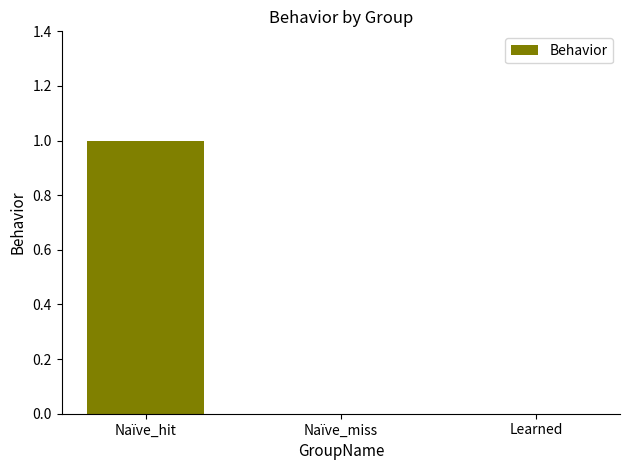

Between Naïve_hit and Learned, which is larger?

Naïve_hit